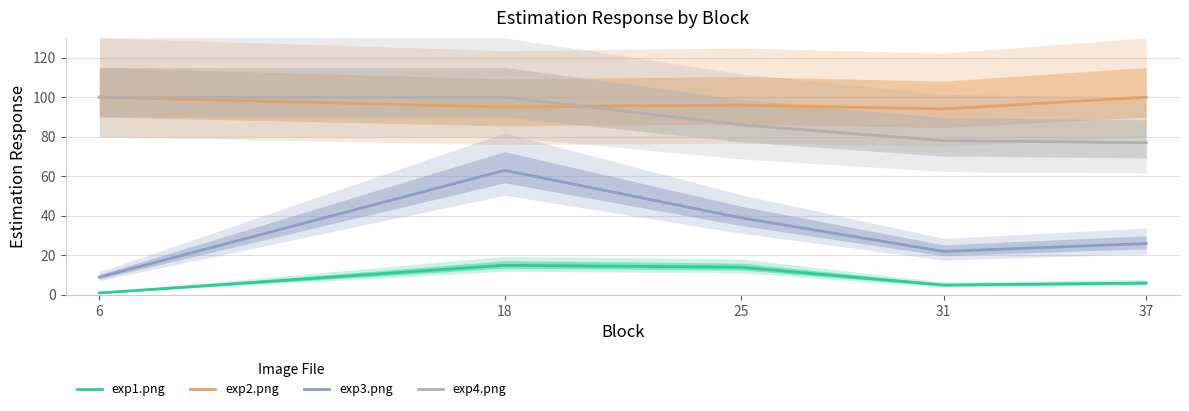

What is the difference between the maximum and second lowest values in the exp4.png series?

22